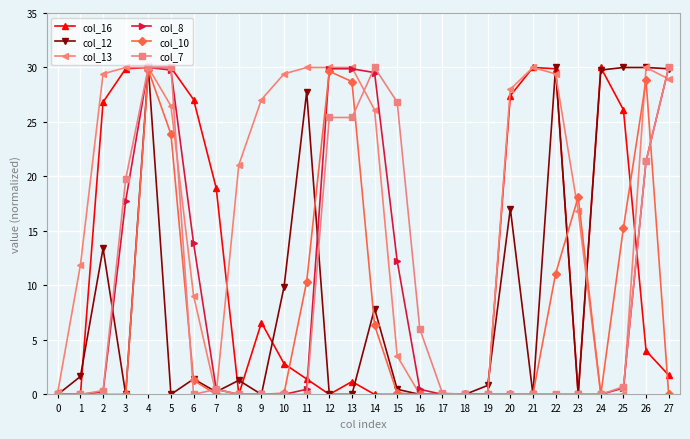

Is the value of col_7 at 6 greater than the value of col_12 at 1?

No